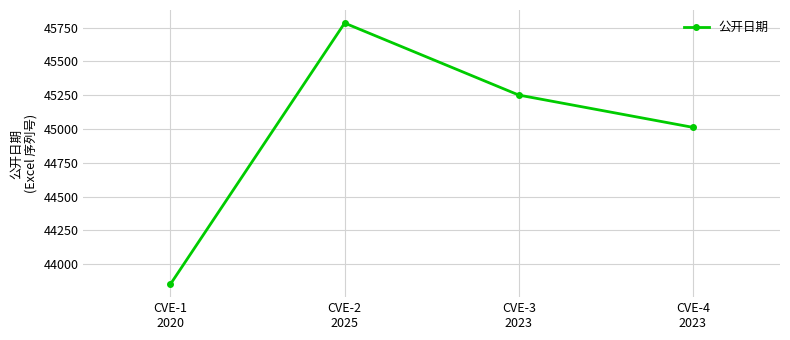

Reading right to left, list all the values displayed in this chart.

CVE-4
2023=45012	CVE-3
2023=45251	CVE-2
2025=45784	CVE-1
2020=43852